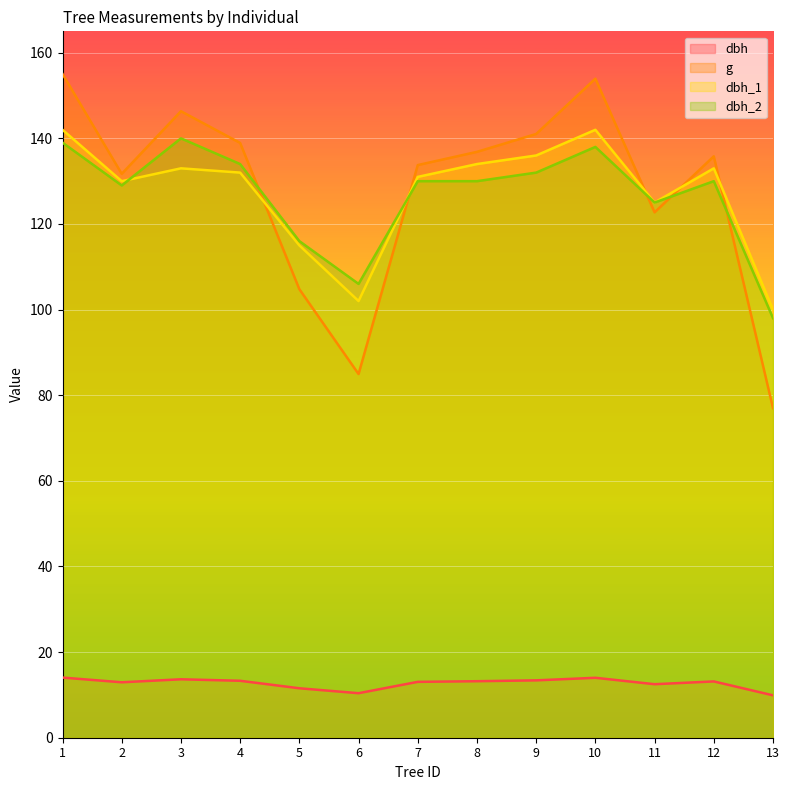

True or false: dbh_1 and dbh intersect in this chart.

False